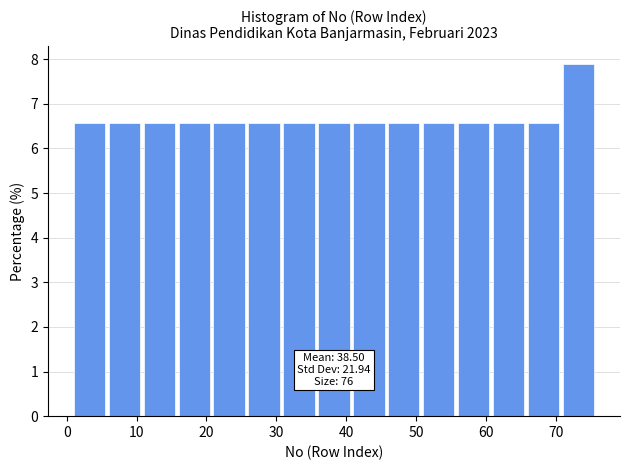

Over which range of the x-axis is the bar tallest?

71 to 76